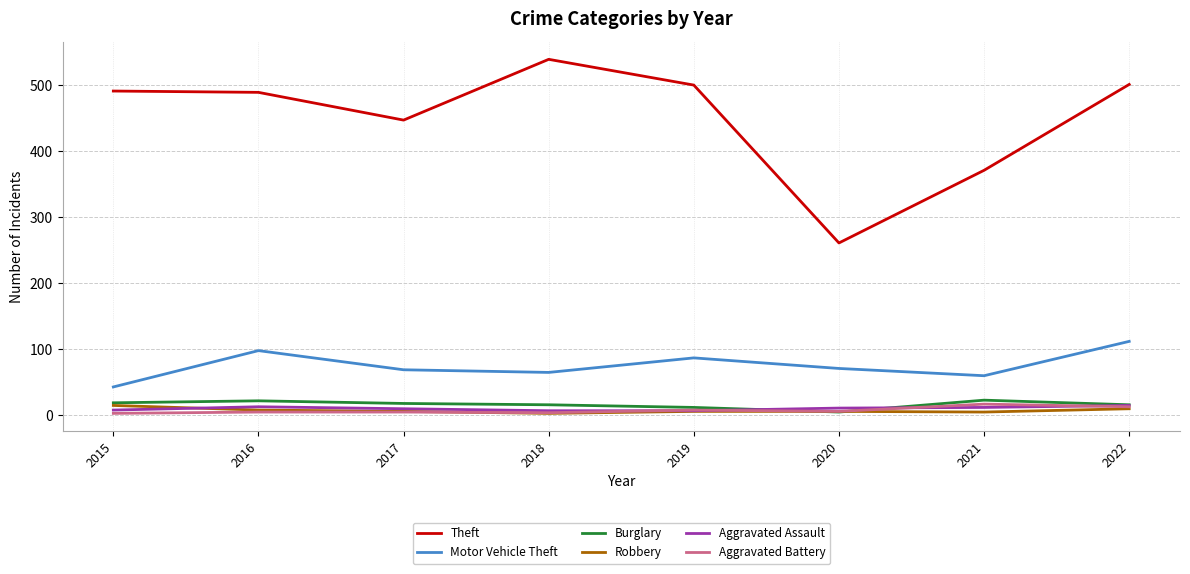

What is the difference between the highest and lowest values at 2016?

484